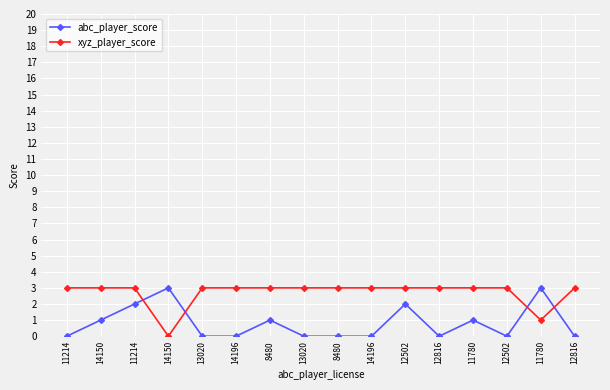

Which series has the largest total across all categories?

xyz_player_score